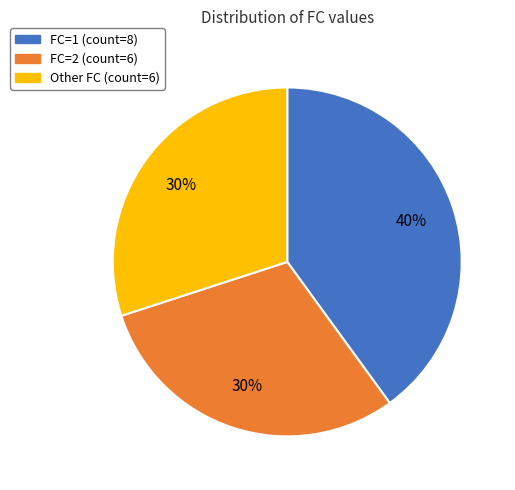

To the nearest percent, what is the difference between the largest and smallest slice percentages?

10%